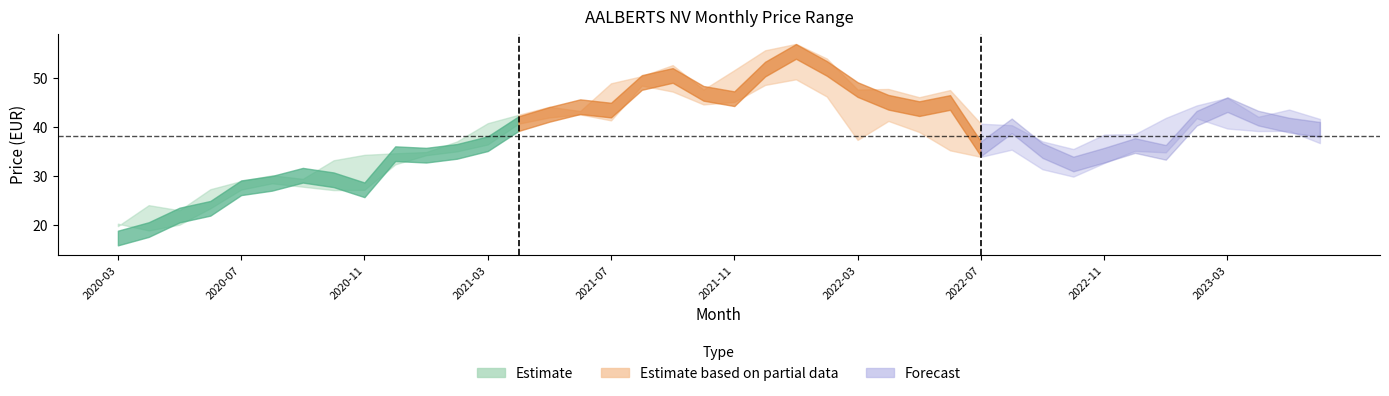

What is the average value of the Highest Price series?

40.6